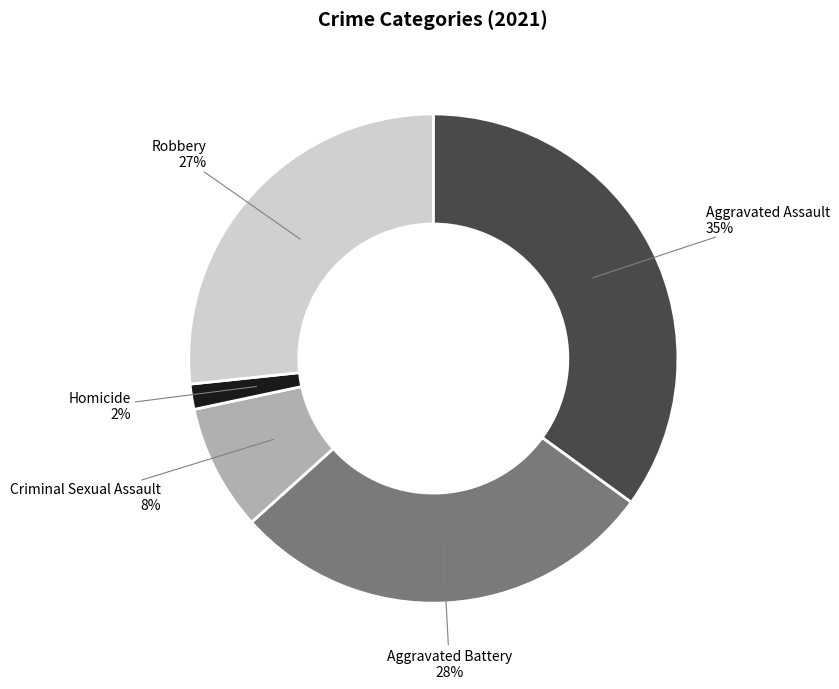

What percentage is the Homicide slice, to the nearest percent?

2%